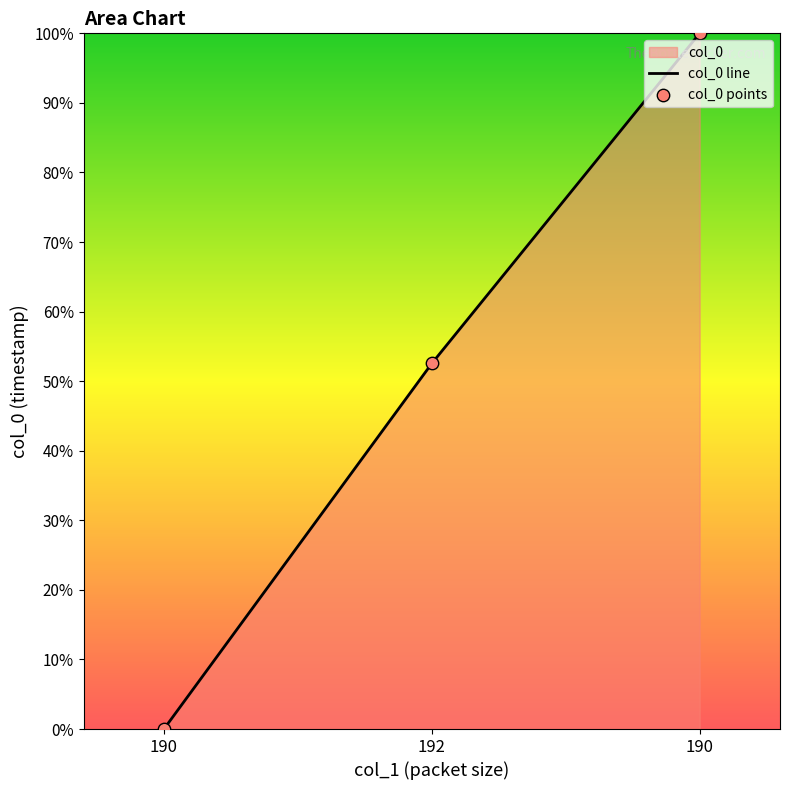

Which series has the largest total across all categories?

col_0 line